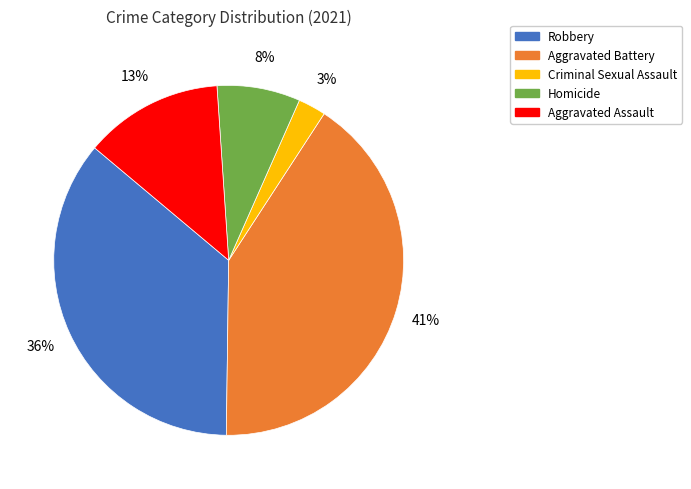

To the nearest percent, what is the combined percentage of Aggravated Battery and Homicide?

49%